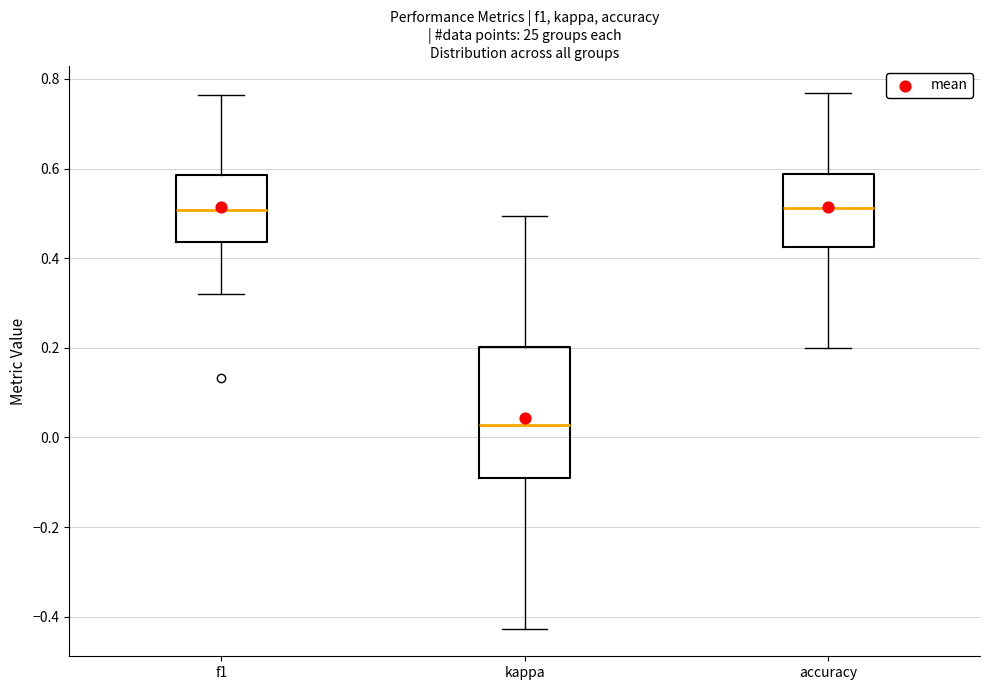

Which box is the tallest, from its lower edge to its upper edge?

kappa